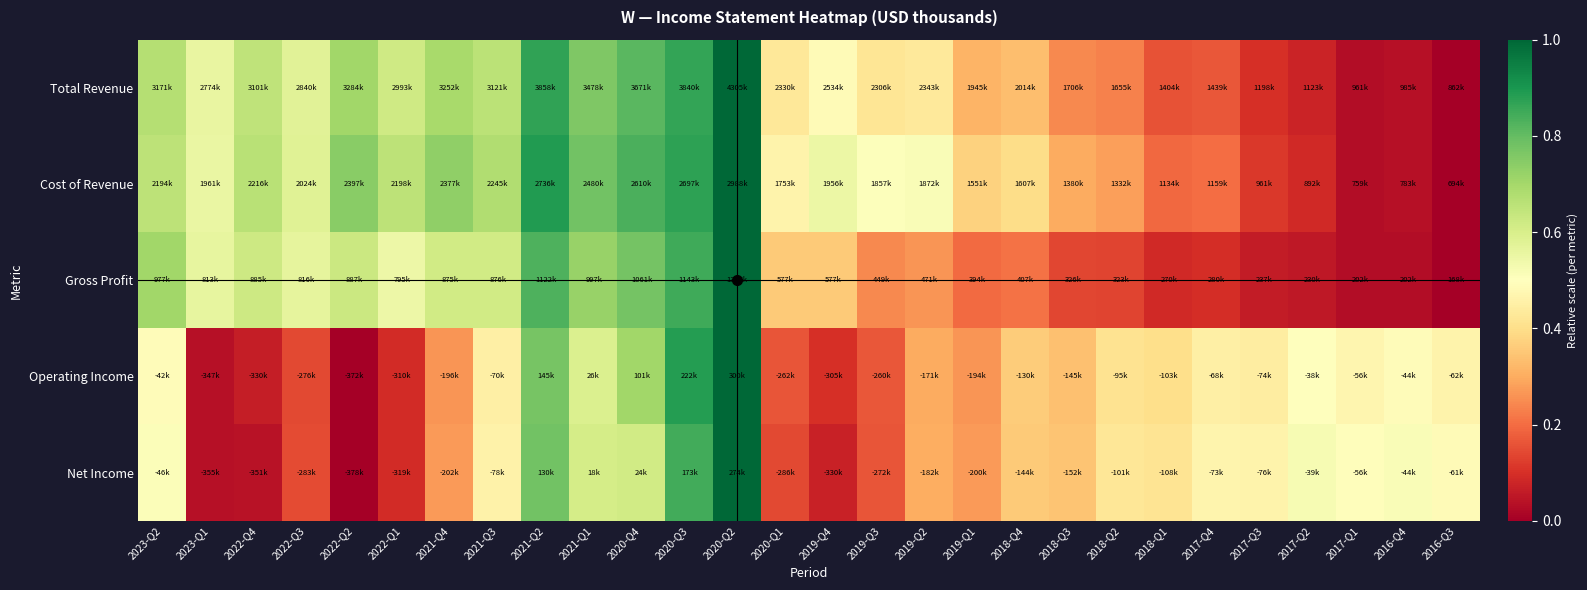

List the series in order of their peak value, highest first.

Total Revenue, Cost of Revenue, Gross Profit, Operating Income, Net Income